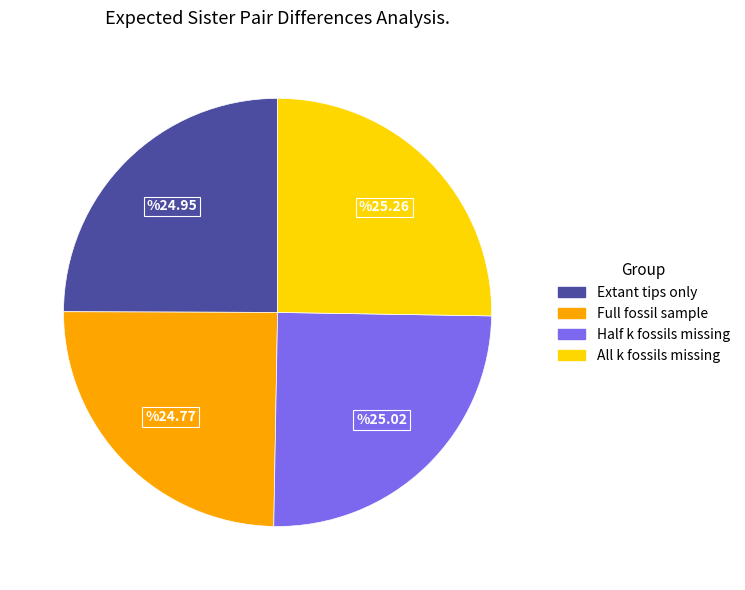

The All k fossils missing slice represents 40% of the pie. True or false?

False